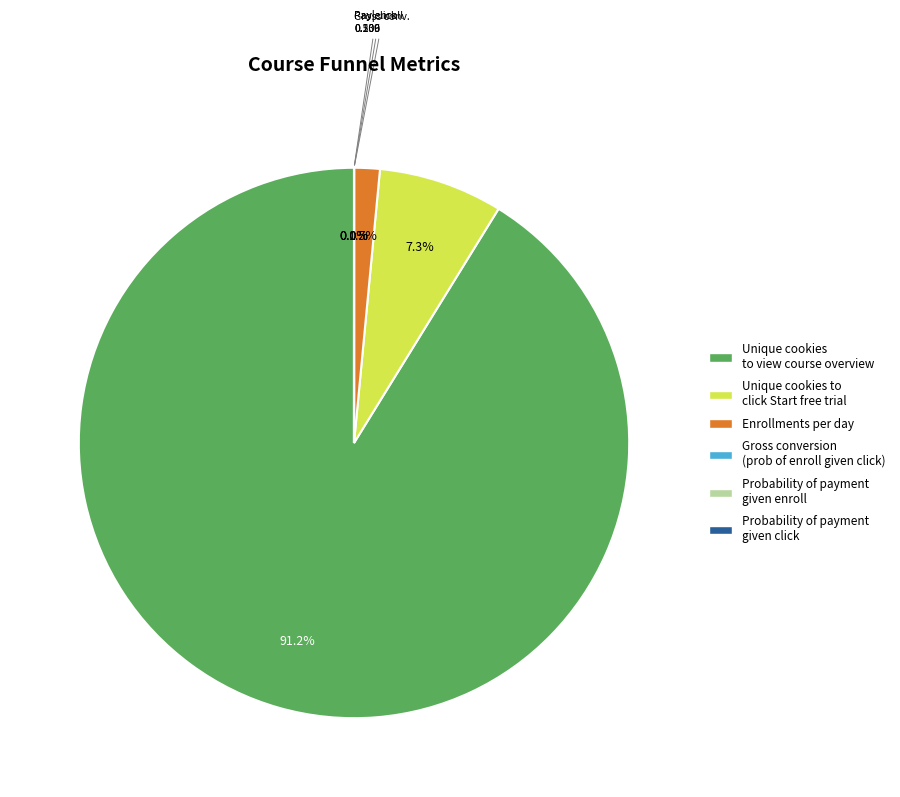

Does any single category account for the majority?

Yes